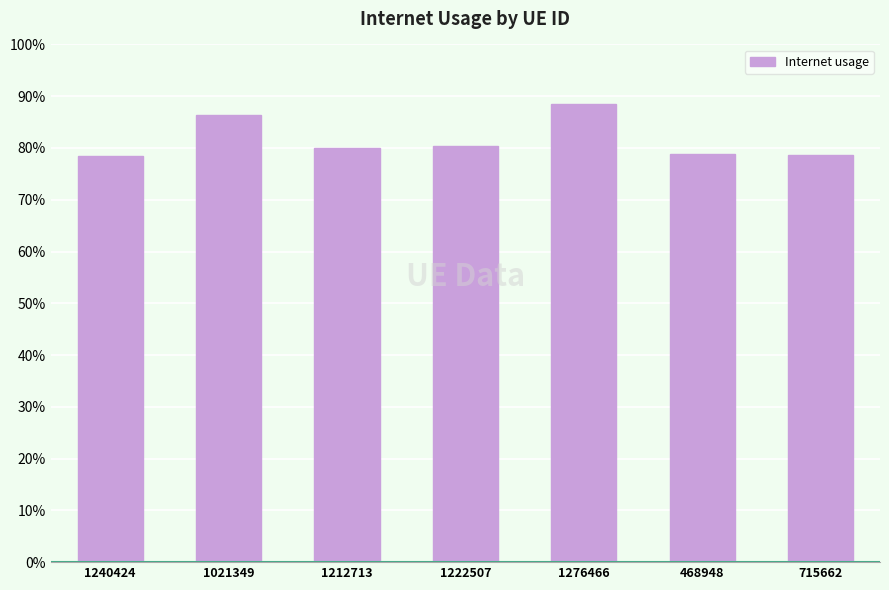

Is it true that the value at 1240424 is 0.2?

False